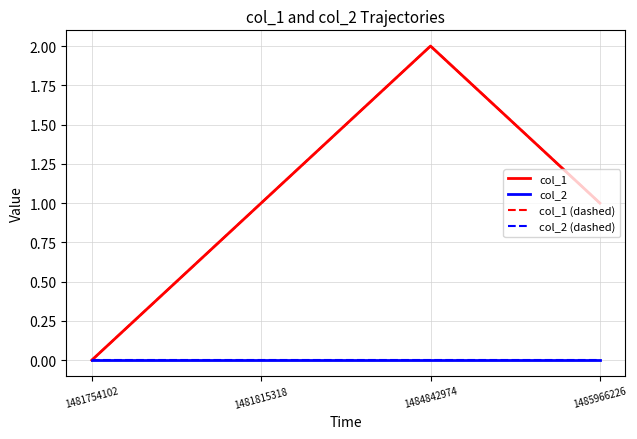

Is this an area chart (filled region under the line)?

No